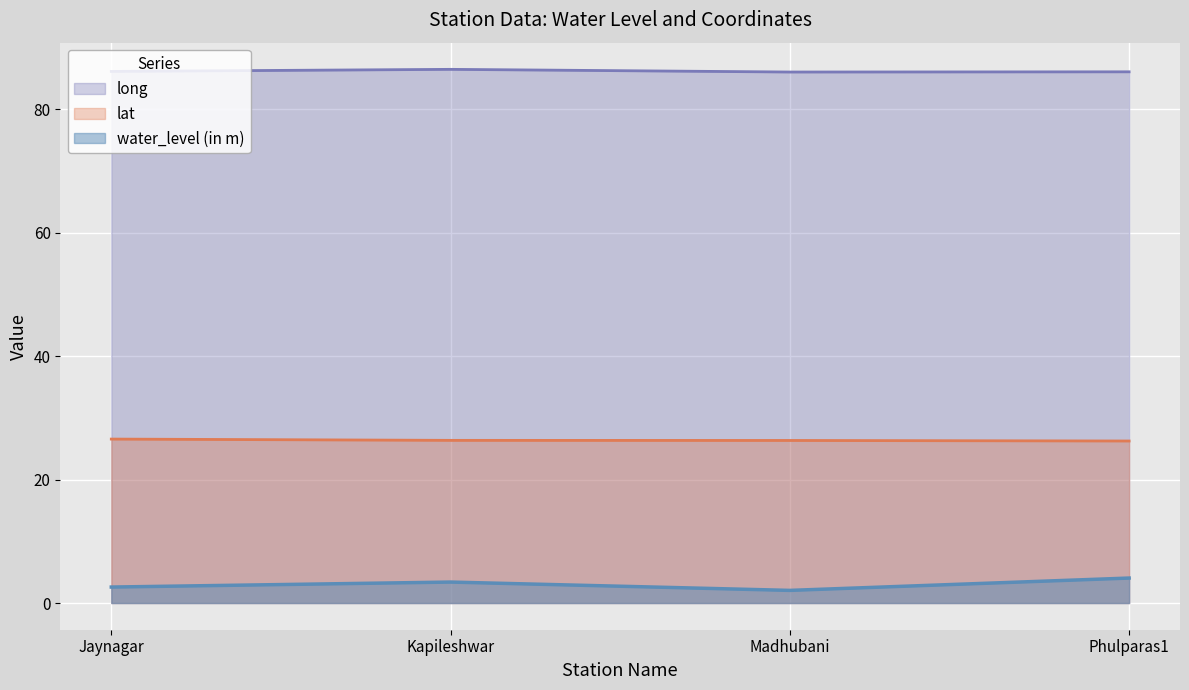

The long series shows 86.5 at Kapileshwar. True or false?

True